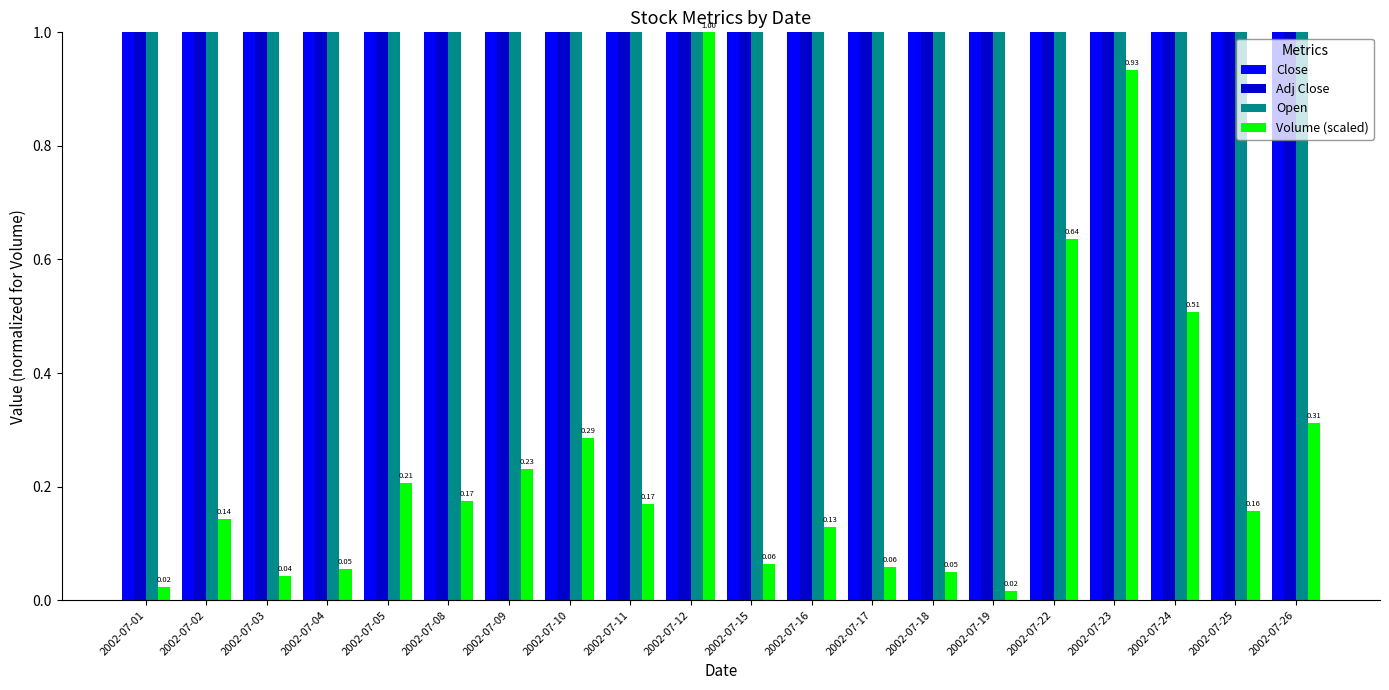

Rank the categories by Volume (scaled) value from lowest to highest.

2002-07-19, 2002-07-01, 2002-07-03, 2002-07-18, 2002-07-04, 2002-07-17, 2002-07-15, 2002-07-16, 2002-07-02, 2002-07-25, 2002-07-11, 2002-07-08, 2002-07-05, 2002-07-09, 2002-07-10, 2002-07-26, 2002-07-24, 2002-07-22, 2002-07-23, 2002-07-12